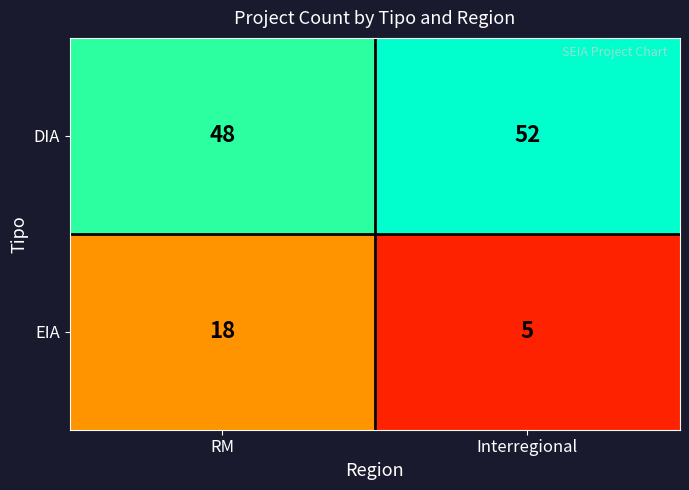

What is the total value across all series at RM?

66